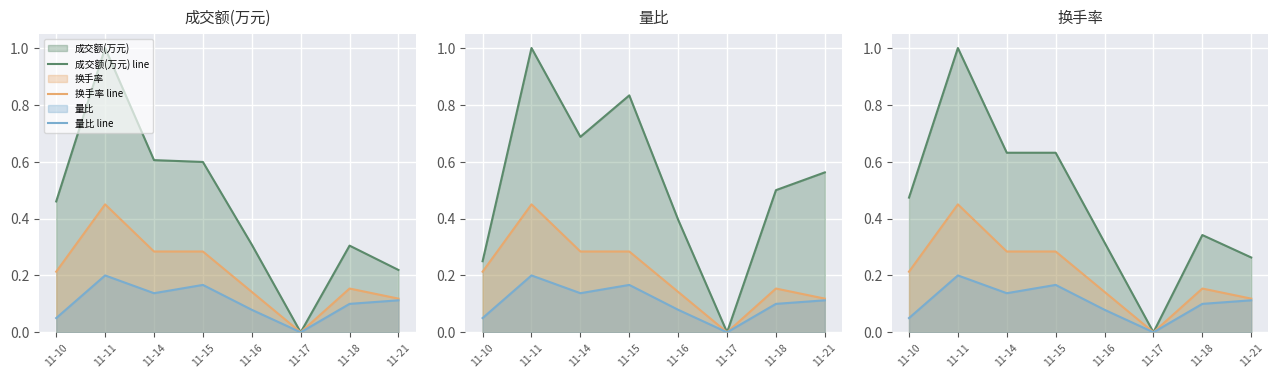

Count the number of categories in the chart.

8